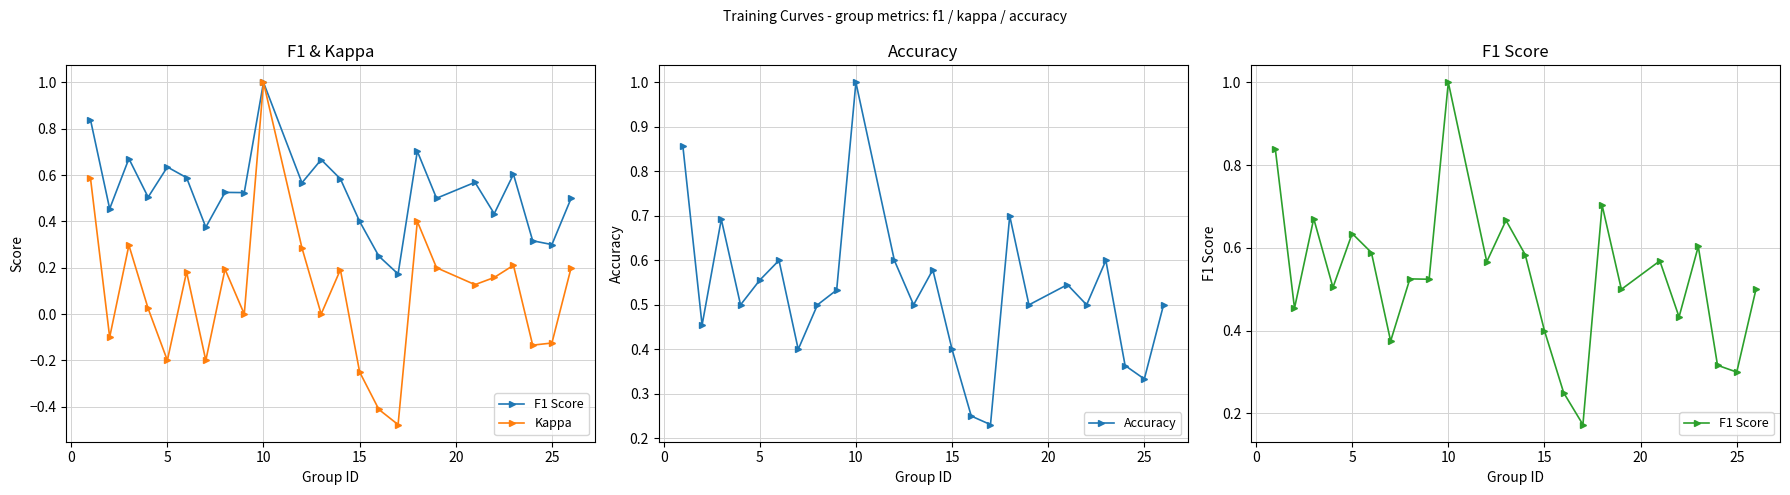

What is the maximum value for Accuracy?

1.0